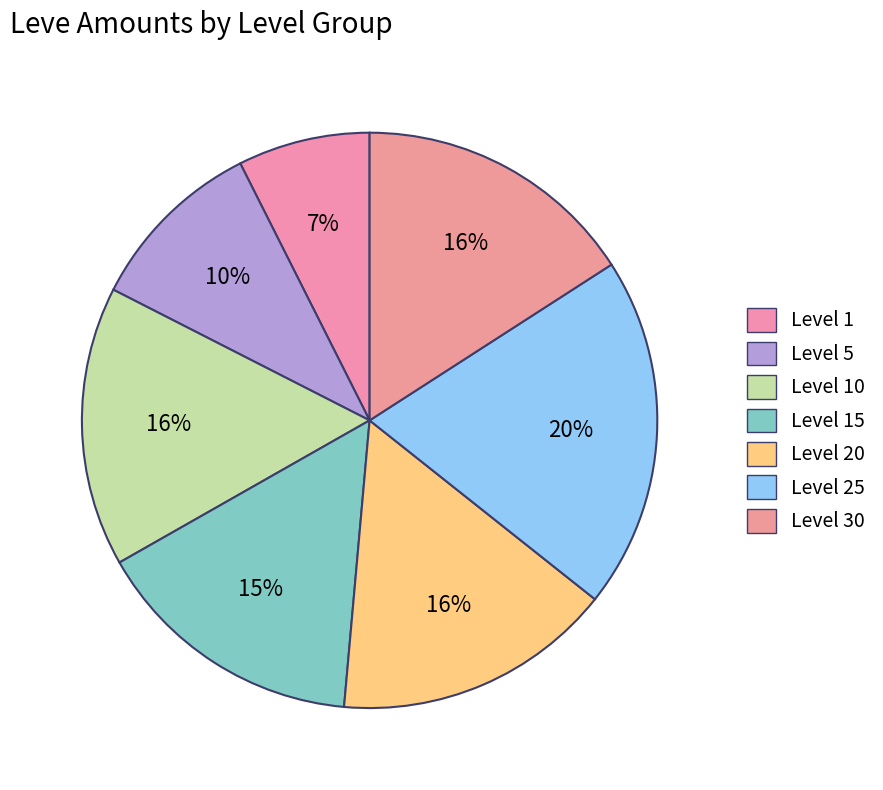

How many segments does this pie chart have?

7